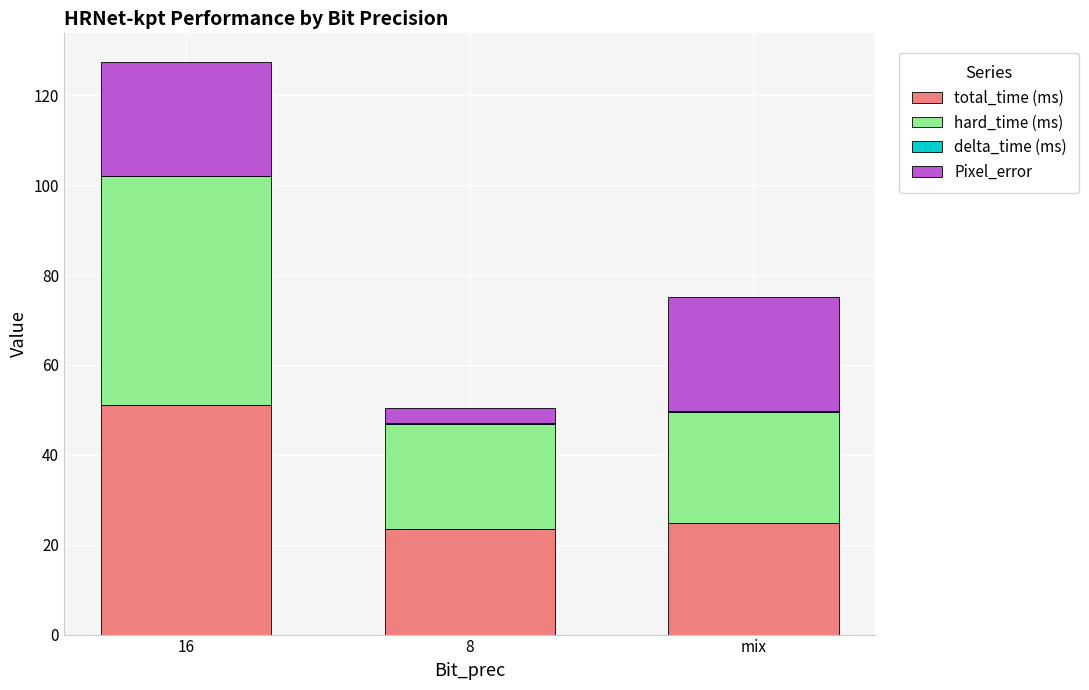

At which category is the sum across all series the highest?

16